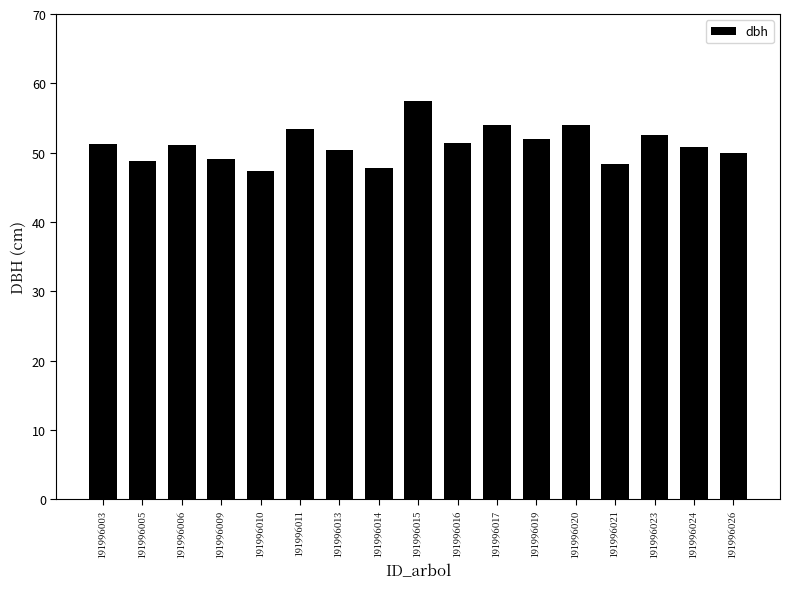

What is the value of the 5th bar from the left?

47.3